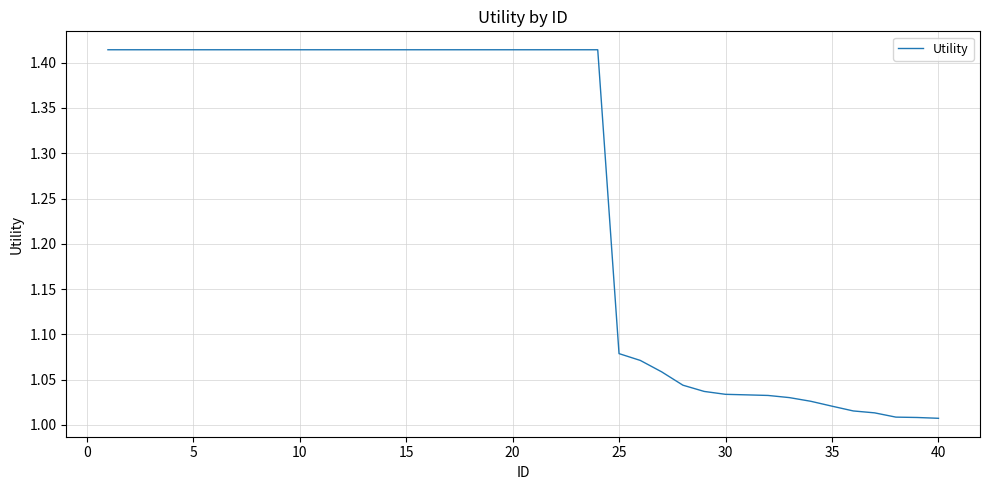

What is the difference between the maximum and minimum values?

0.4